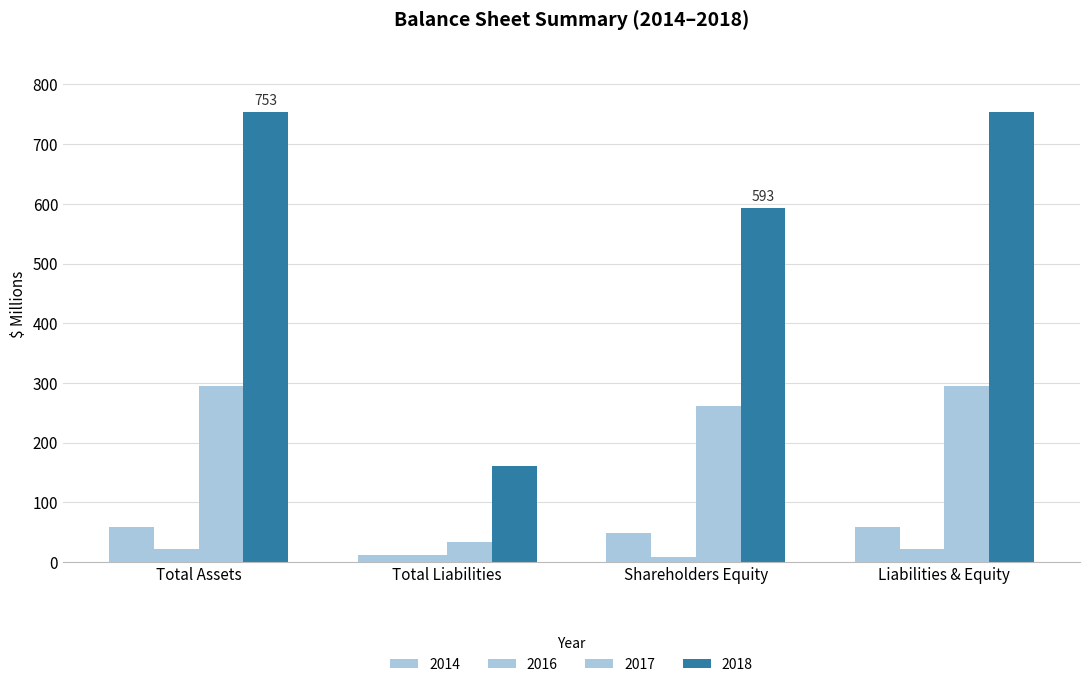

Which series has the widest spread of values?

2018